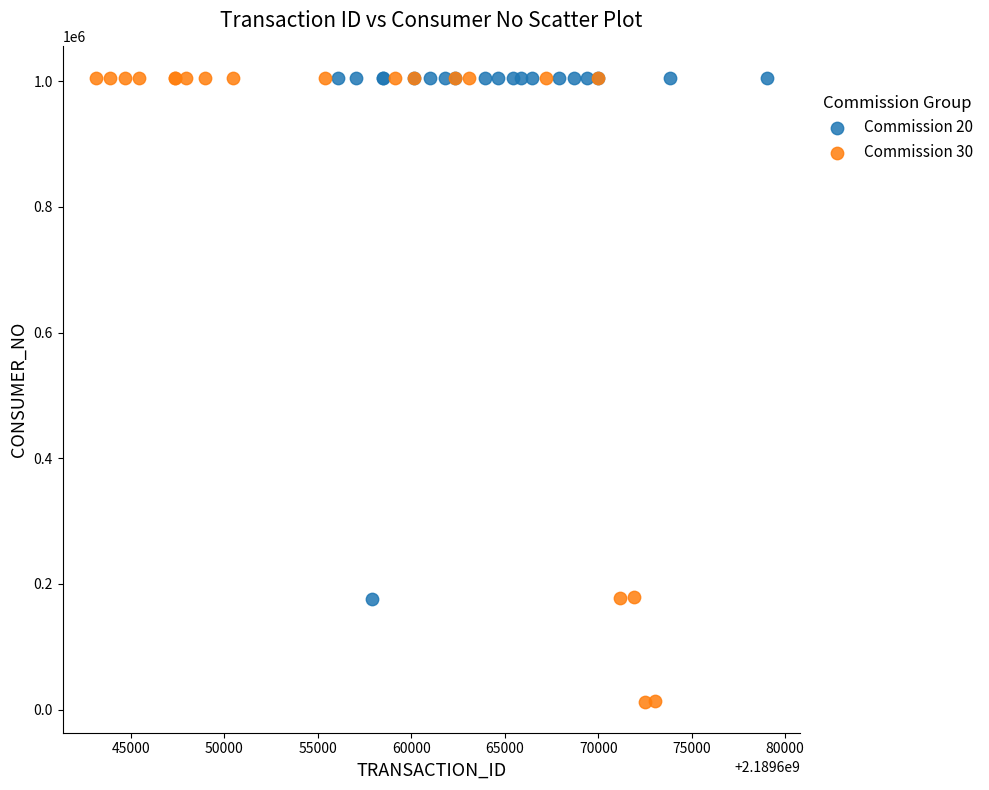

Which series has the largest Y range (max minus min)?

Commission 30